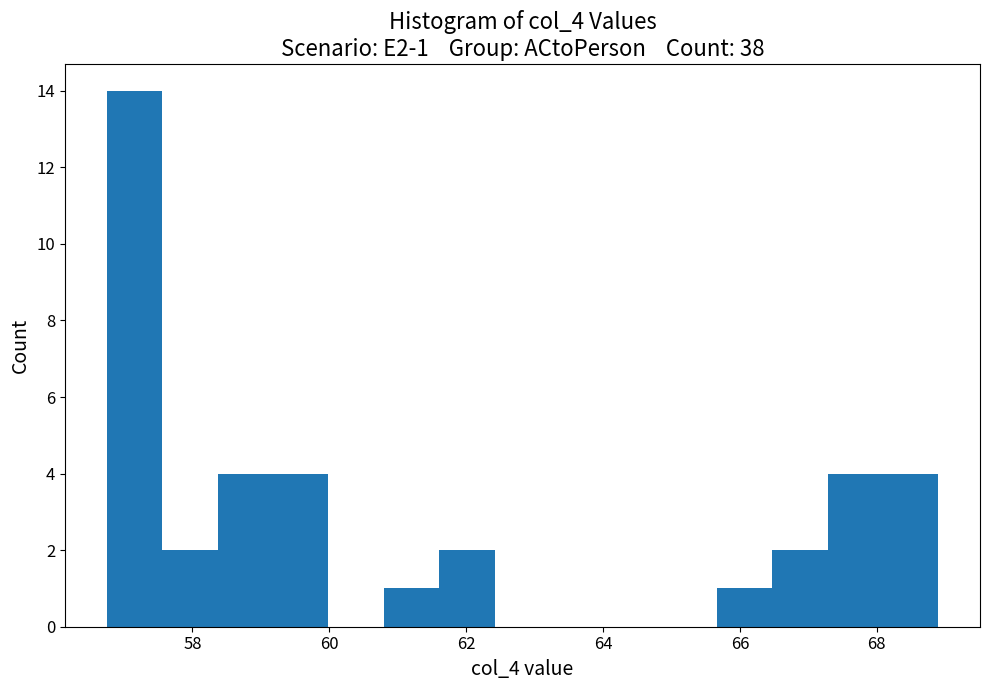

Over which range of the x-axis is the bar tallest?

56.8 to 57.6